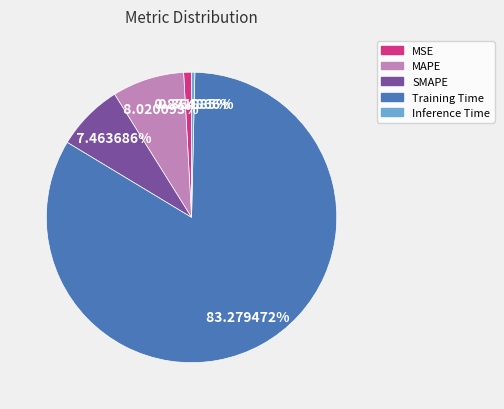

Rank the categories by value from highest to lowest.

Training Time, MAPE, SMAPE, MSE, Inference Time